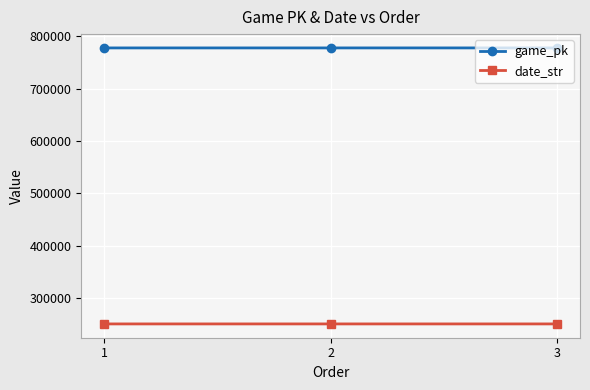

How many data points in date_str are less than 250615?

1